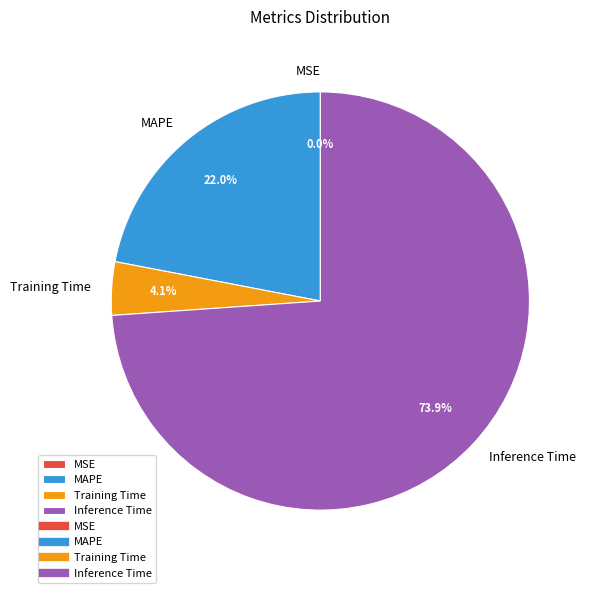

Which category has the biggest portion of the pie?

Inference Time